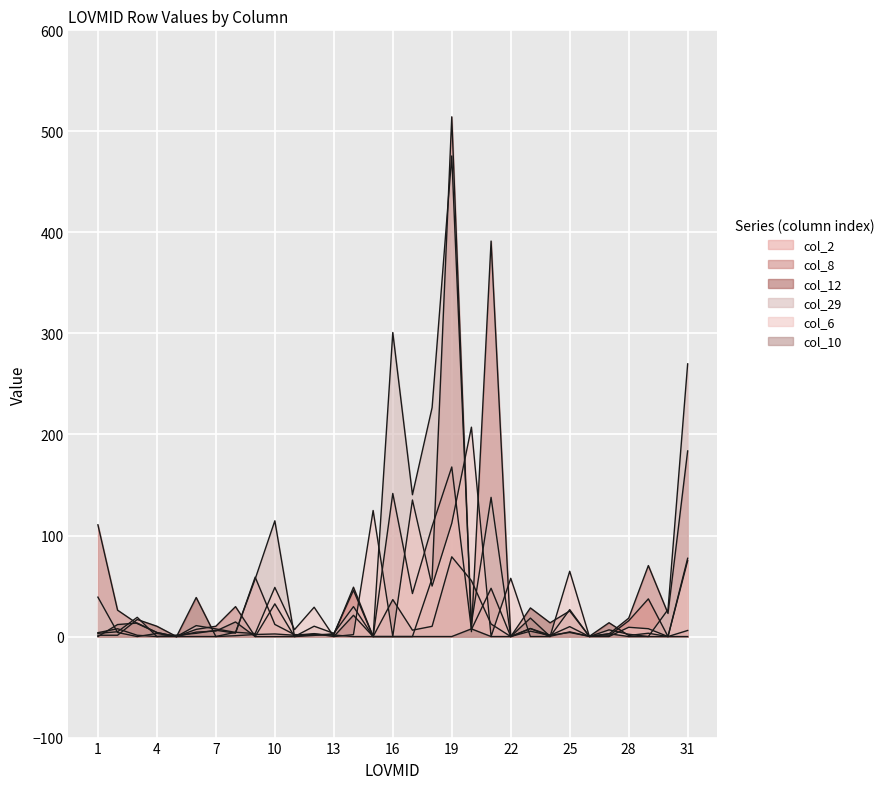

What is the greatest value displayed?

514.4